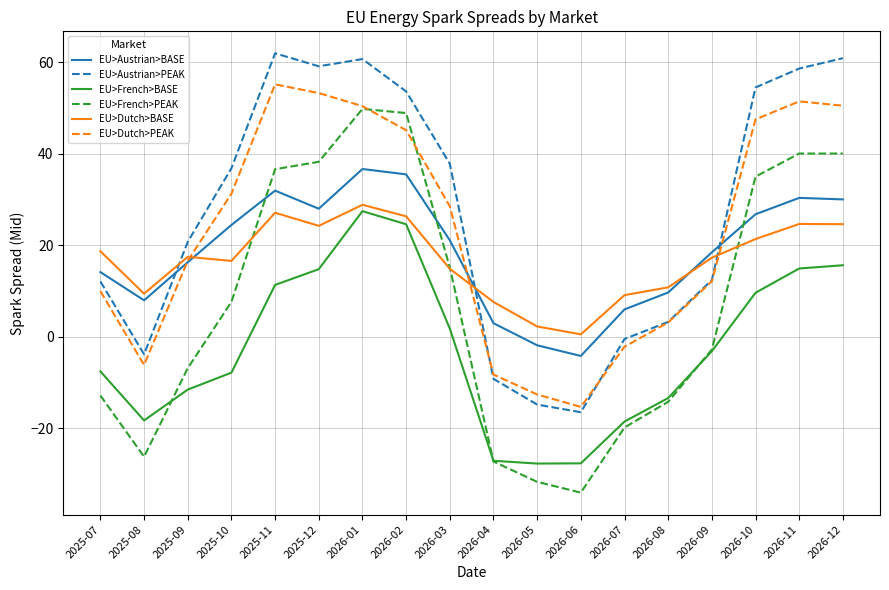

How many negative values does the EU>Dutch>PEAK series have?

5